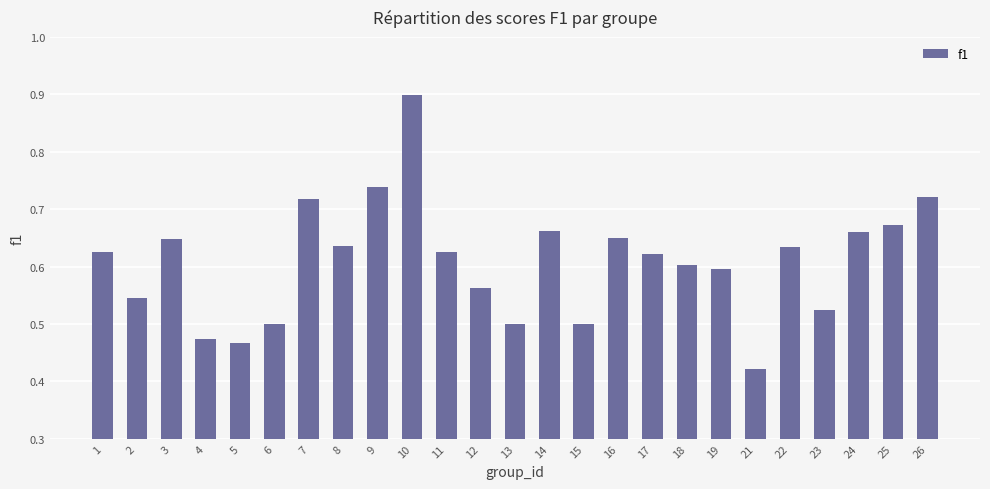

What is the difference between the second highest and minimum values?

0.3